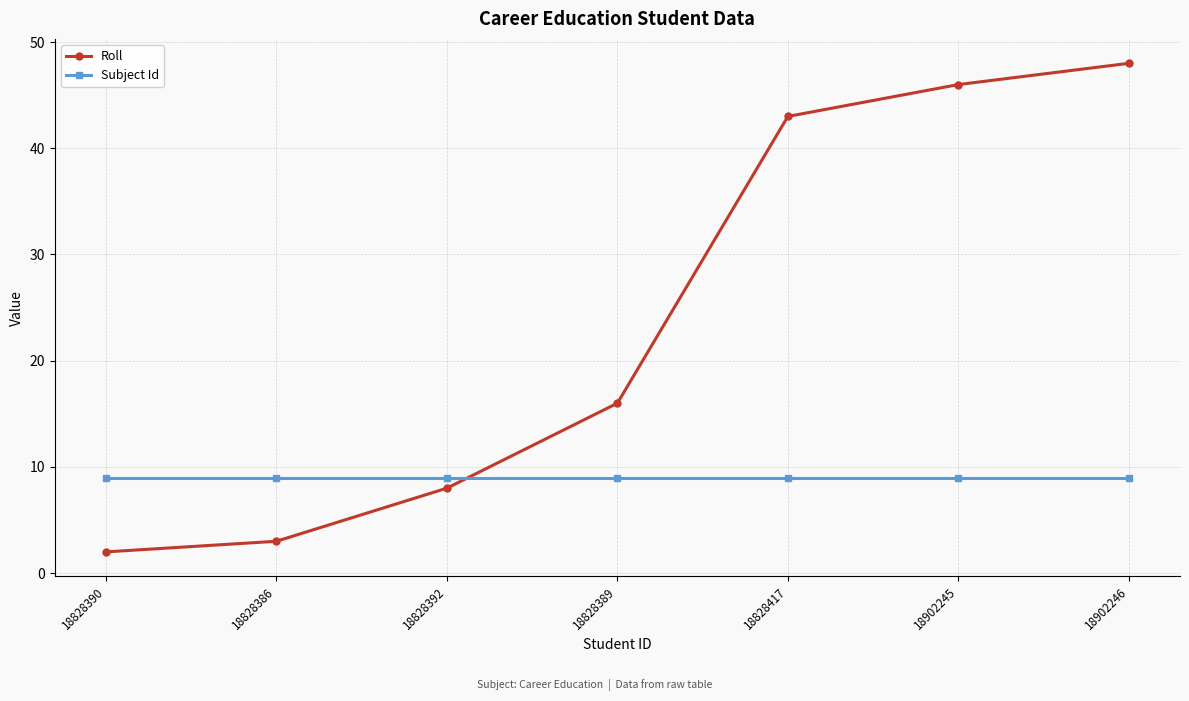

How many lines are shown in the chart?

2